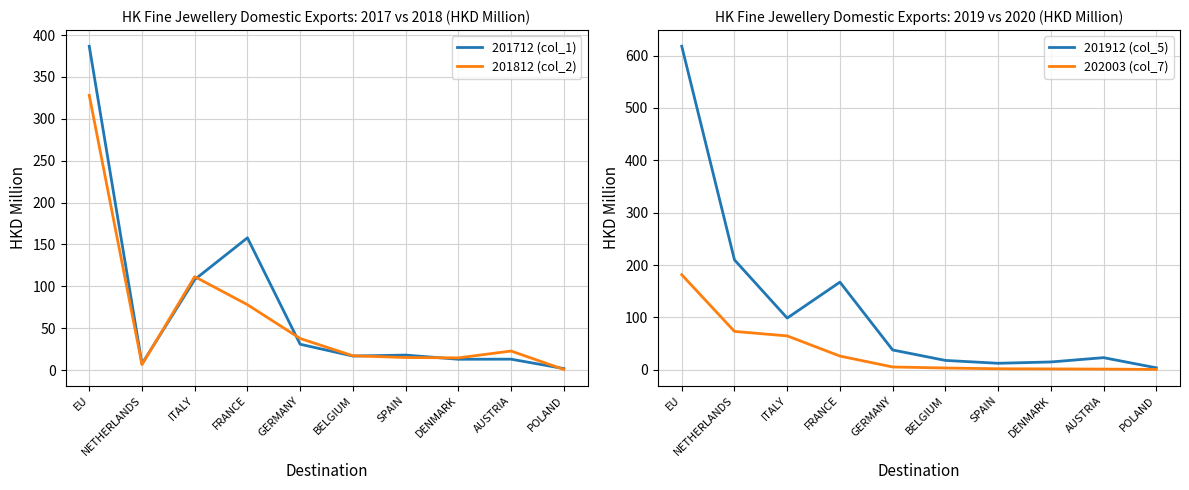

What is the sum of all 201912 (col_5) values?

1204.6